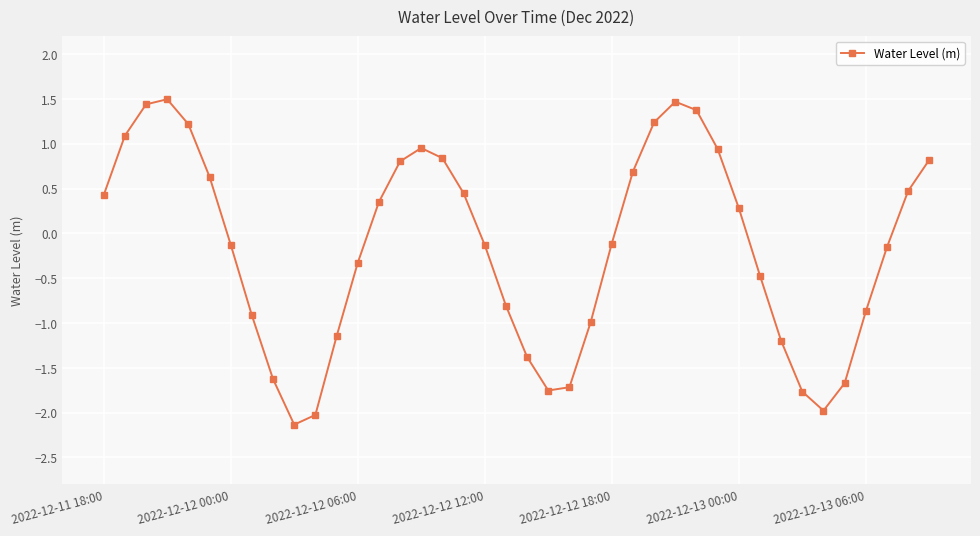

How many interior local valleys (lower than both neighbors) does the data have?

3